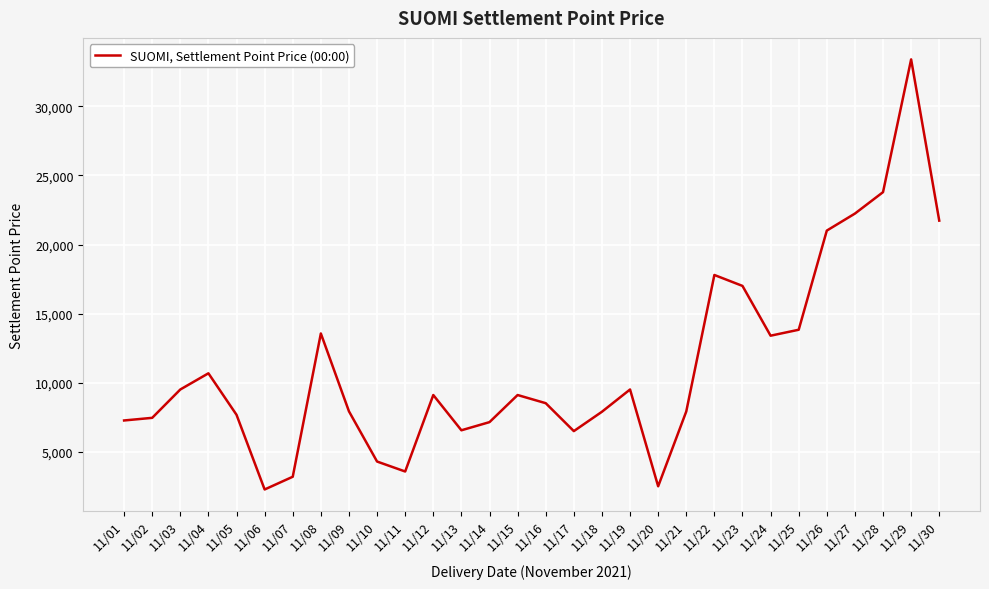

What is the maximum value shown in the chart?

33390